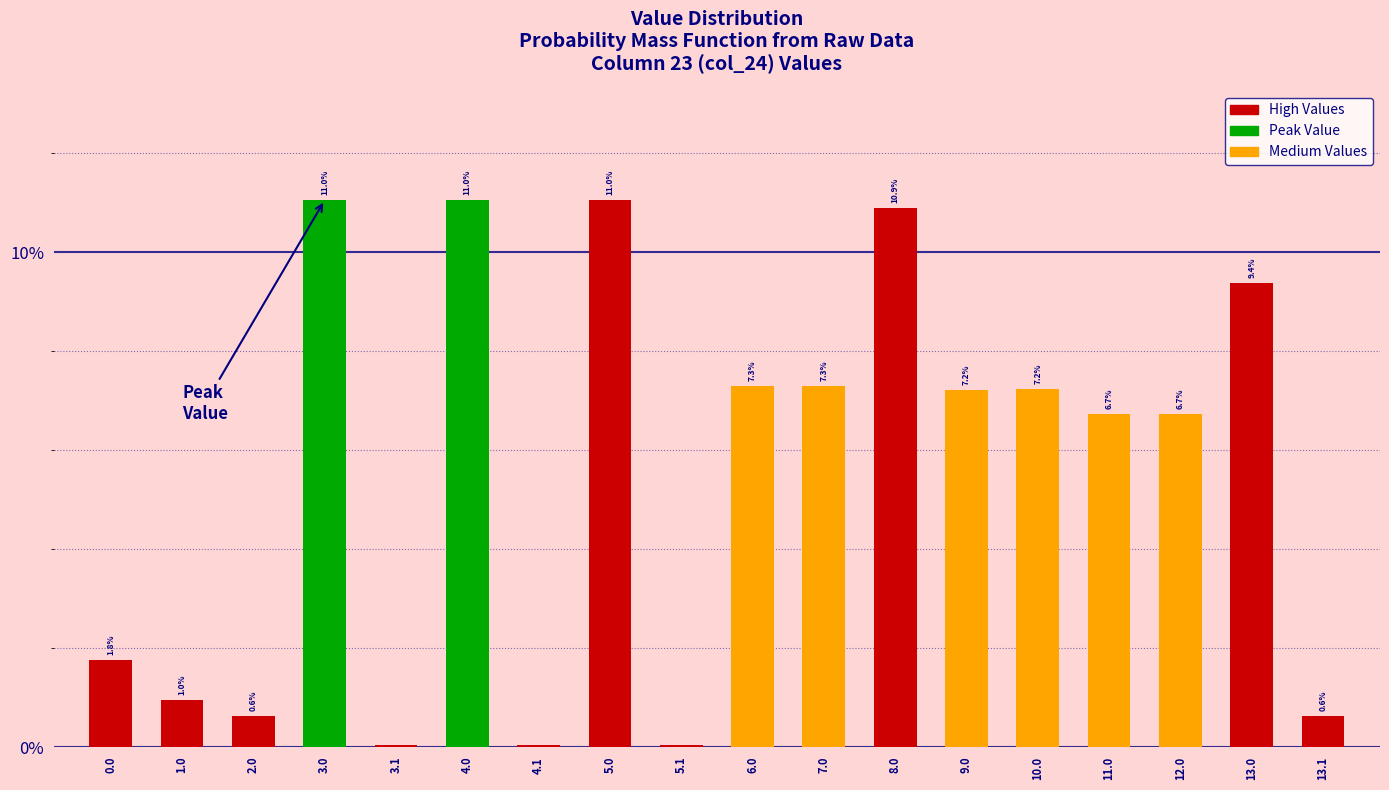

What is the sum of the values at 0.0 and 4.0?

12.8